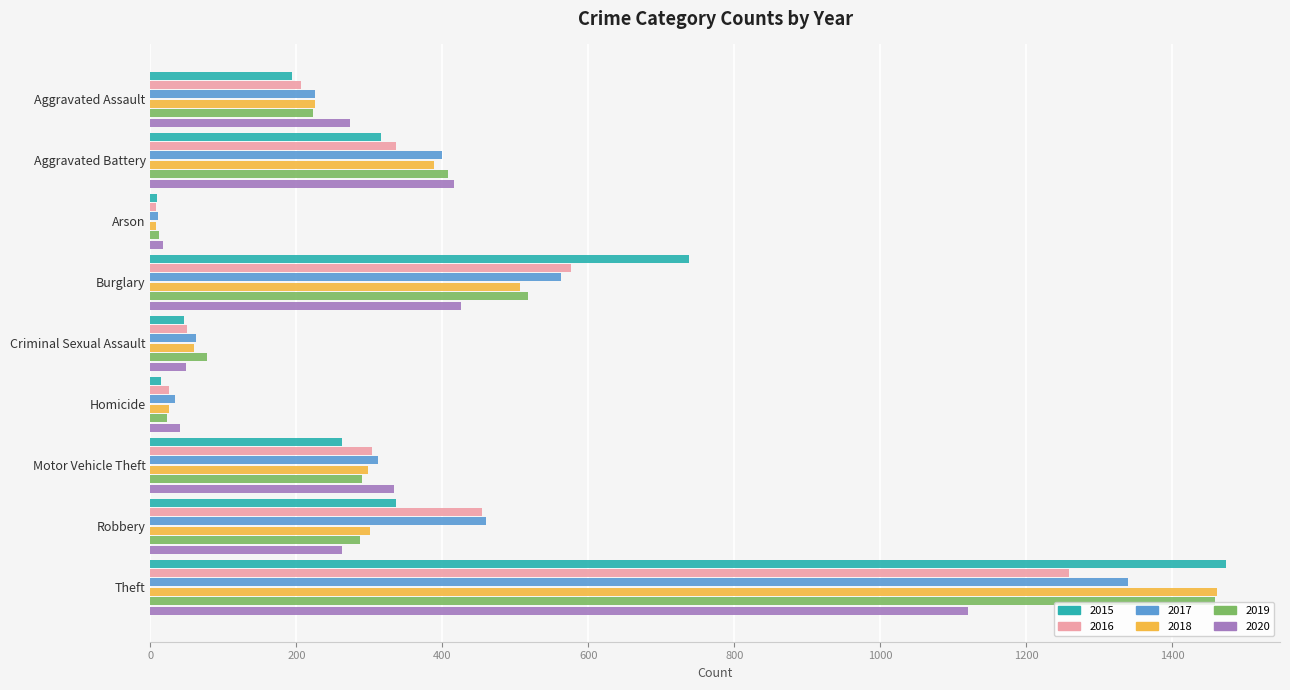

How many data points does each series have?

9